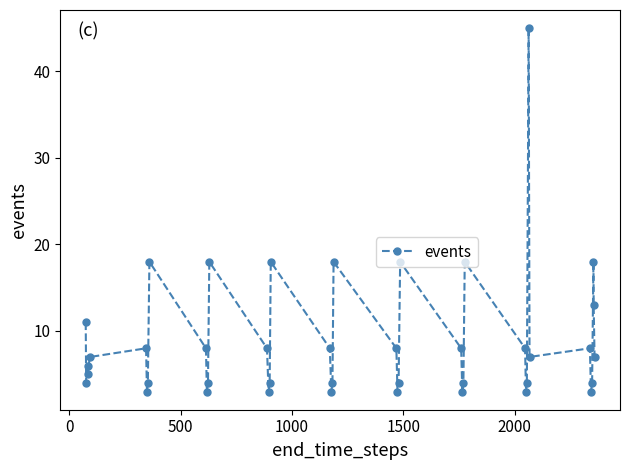

What is the value of the 33rd point from the left?

45